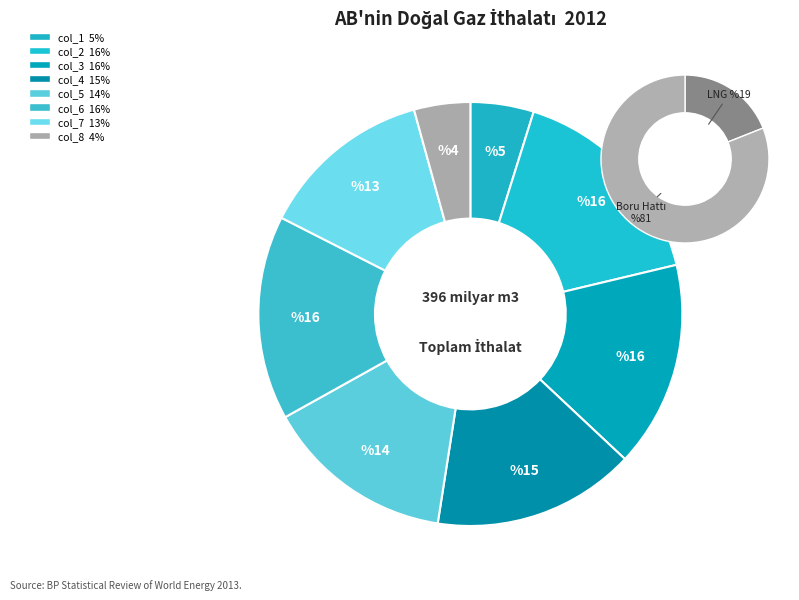

What is the ratio of the value at col_8 to the value at col_7?

0.3